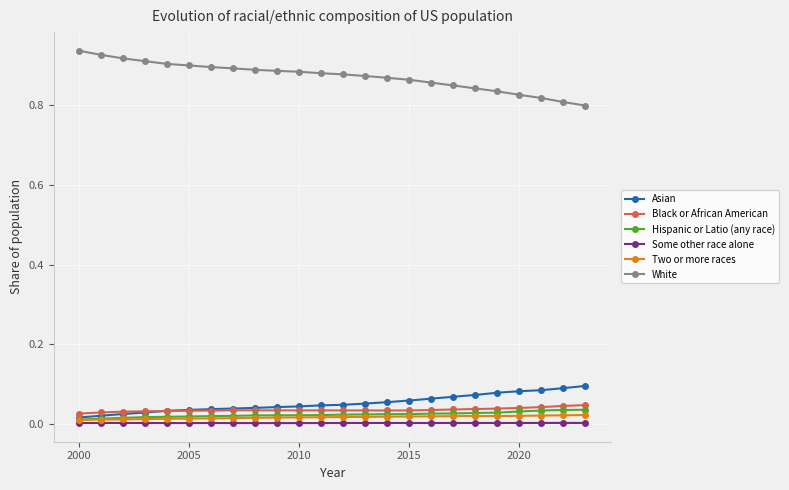

True or false: Some other race alone and Black or African American intersect in this chart.

False